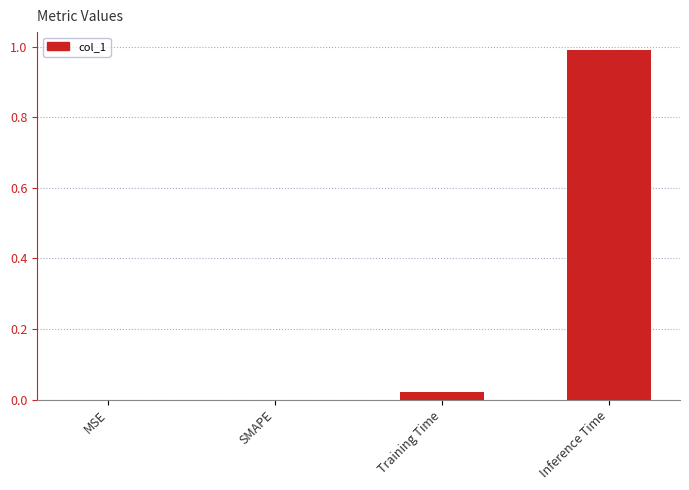

Which label corresponds to the largest value in the chart?

Inference Time